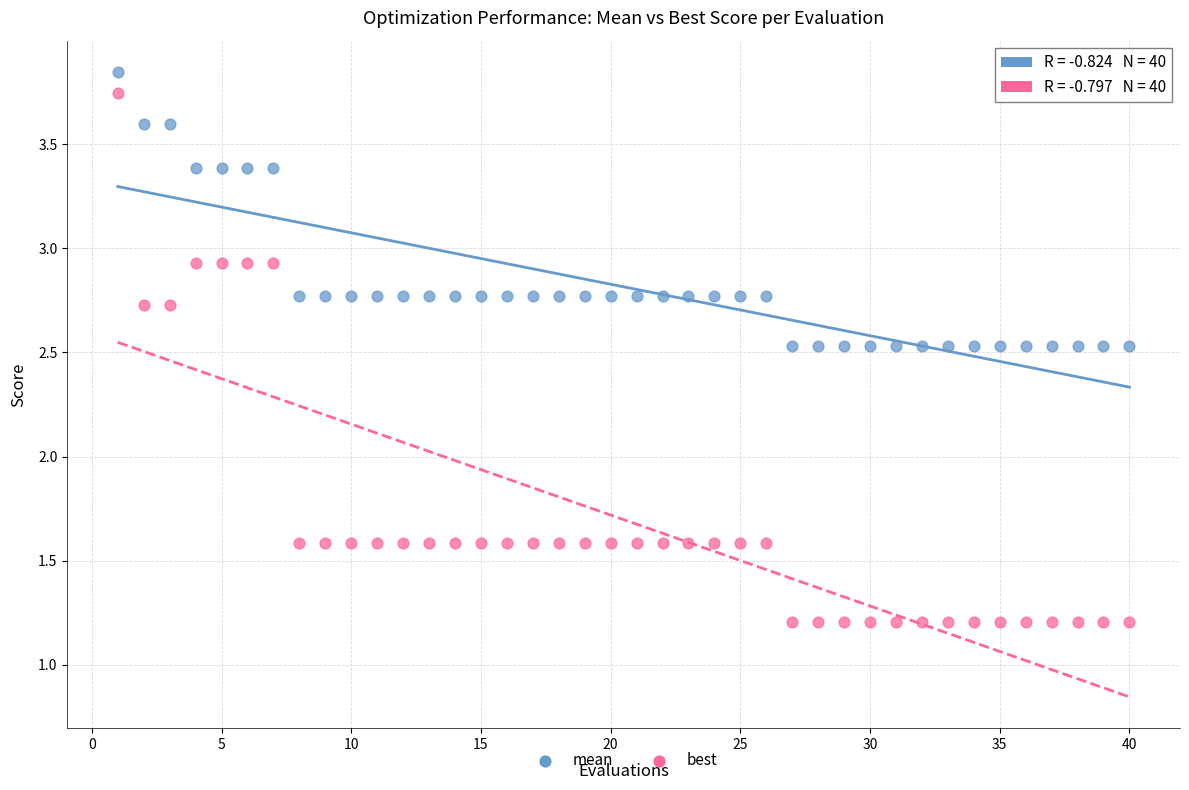

Across all data points, what is the range of X values (max minus min)?

39.0